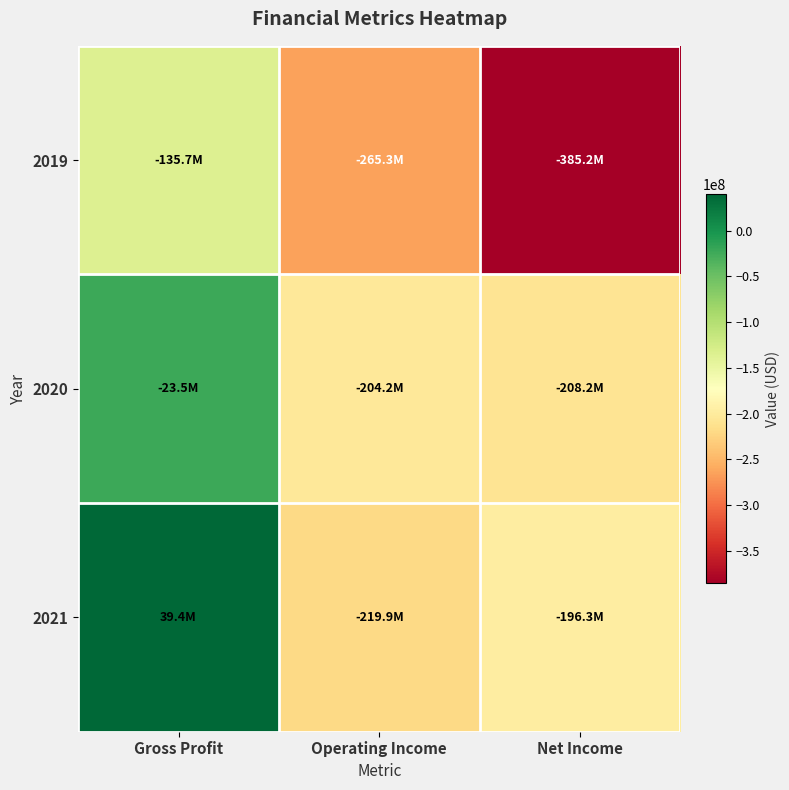

Reading left to right, transcribe all the data shown in this chart.

2019: Gross Profit=-135675000	Operating Income=-265298000	Net Income=-385230000
2020: Gross Profit=-23534000	Operating Income=-204238000	Net Income=-208230000
2021: Gross Profit=39406000	Operating Income=-219924000	Net Income=-196333000